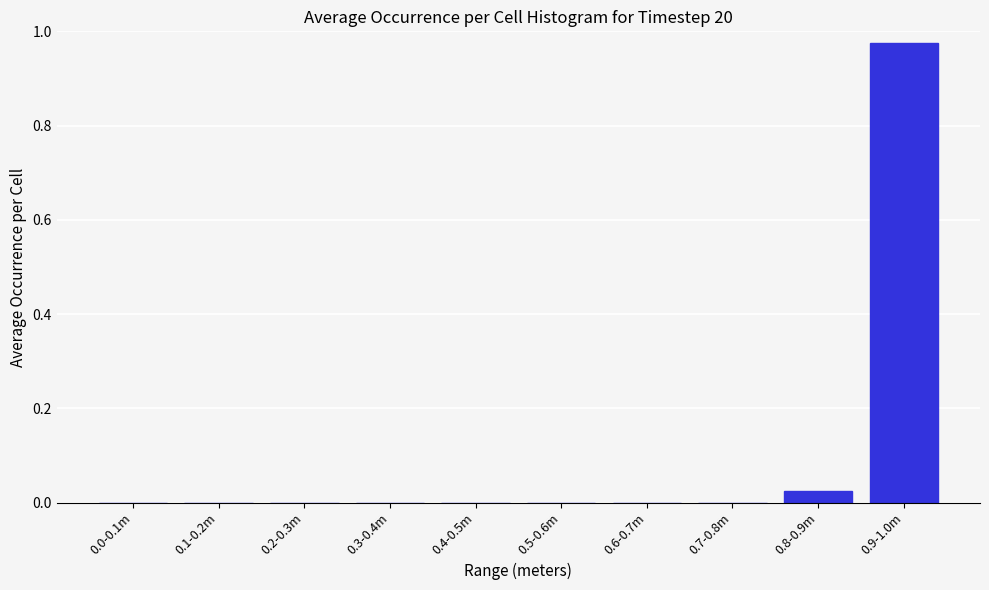

The value at 0.6-0.7m is -0.6. True or false?

False